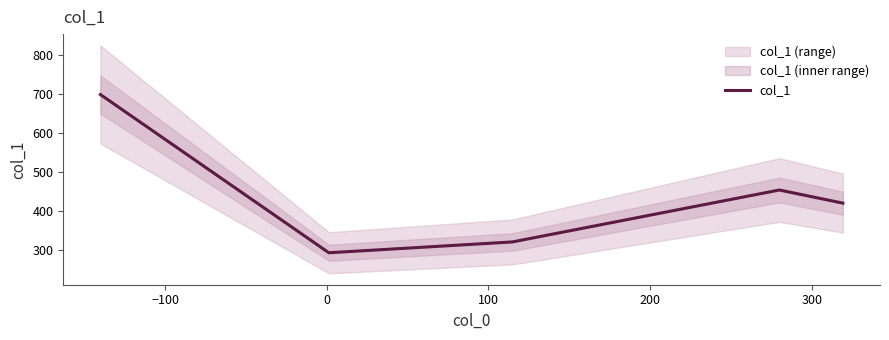

What is the lowest value of the col_1 series?

293.1